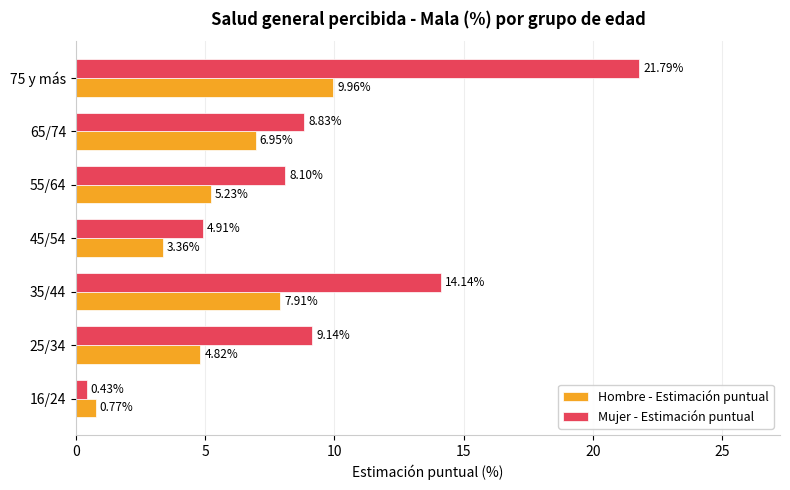

What is the greatest value displayed?

21.8